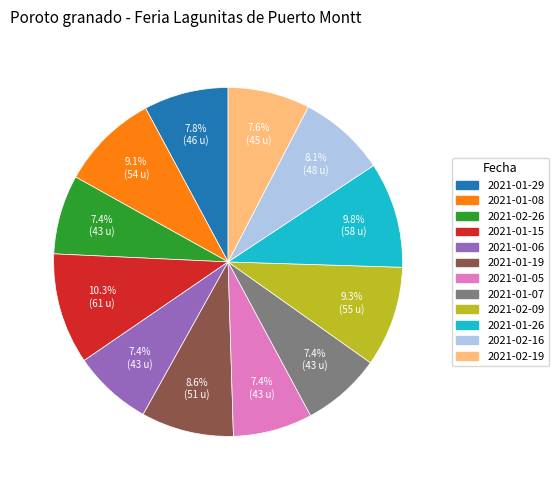

Is there a majority slice in this chart?

No